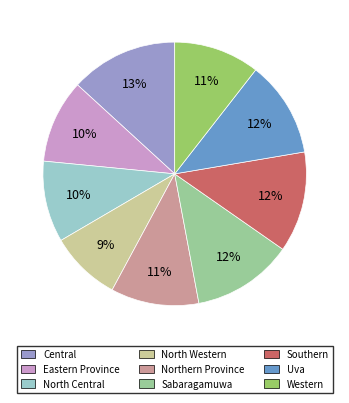

True or false: Southern accounts for 1% of the total.

False